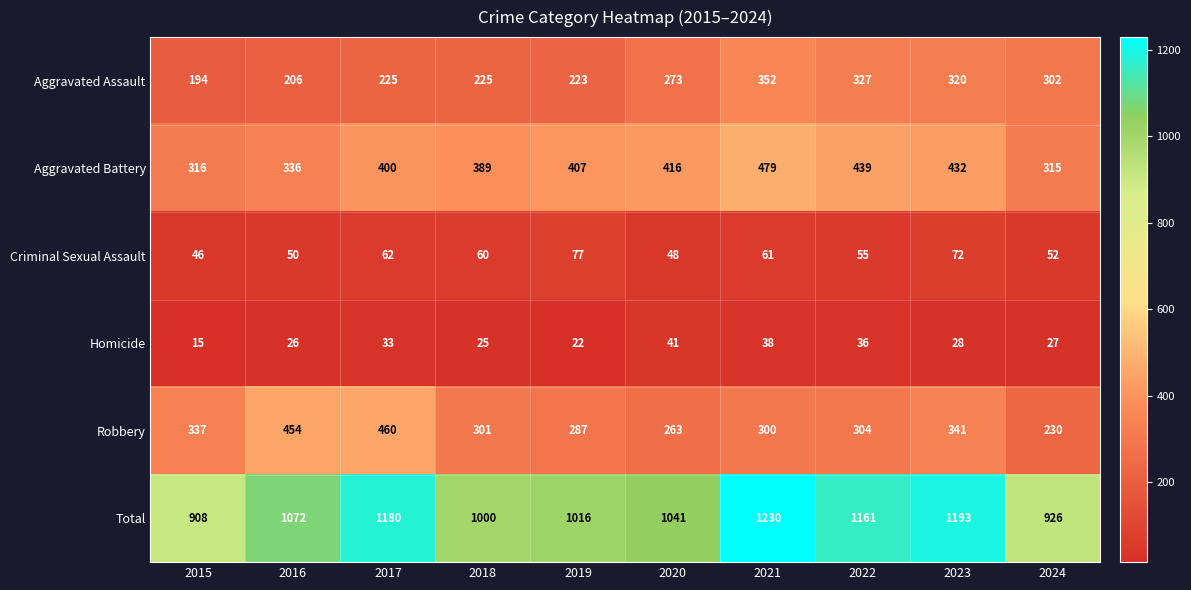

What is the total value across all series at 2016?

2144